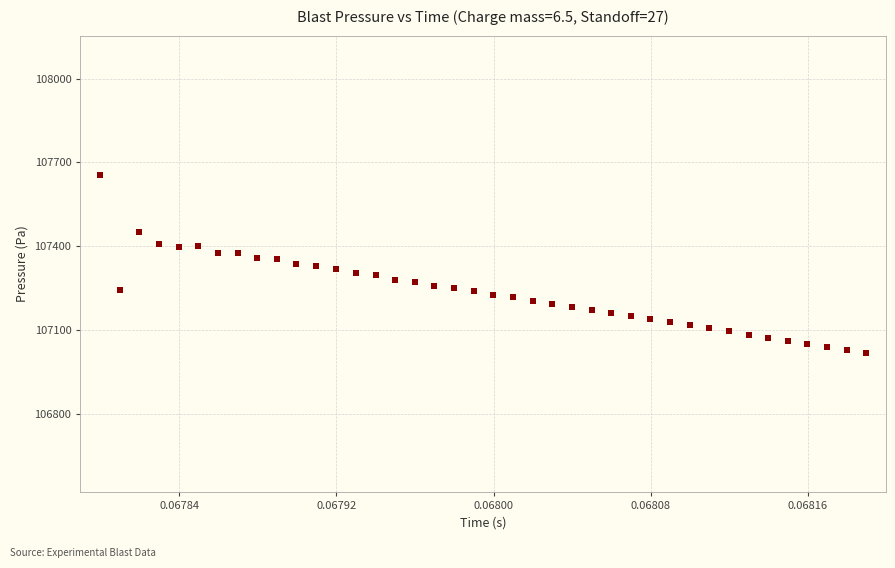

What is the range of Y values (max minus min)?

636.6